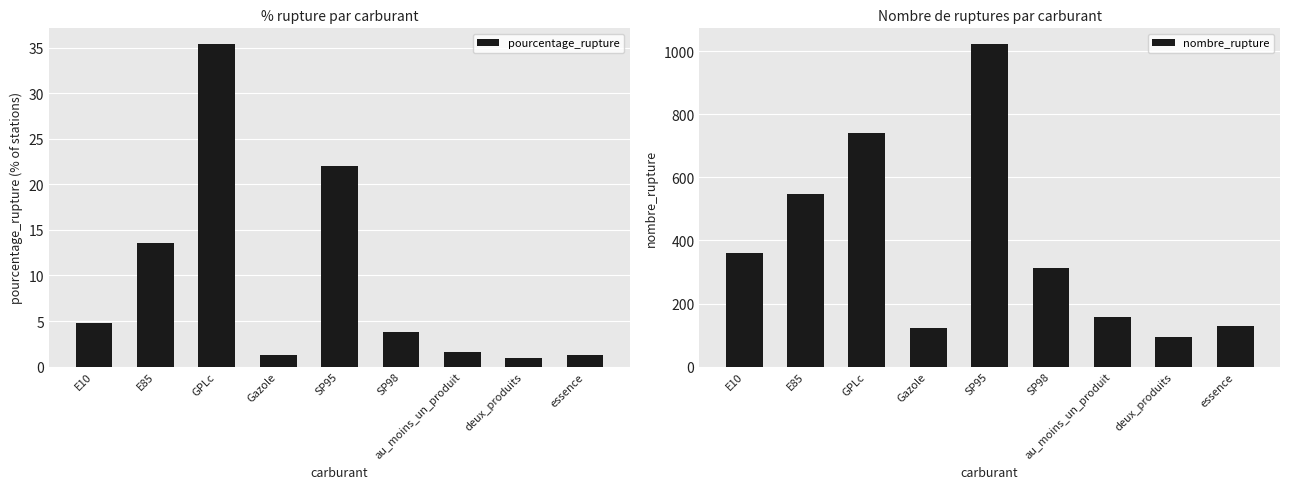

What is the spread (max minus min) of values at SP98?

310.2